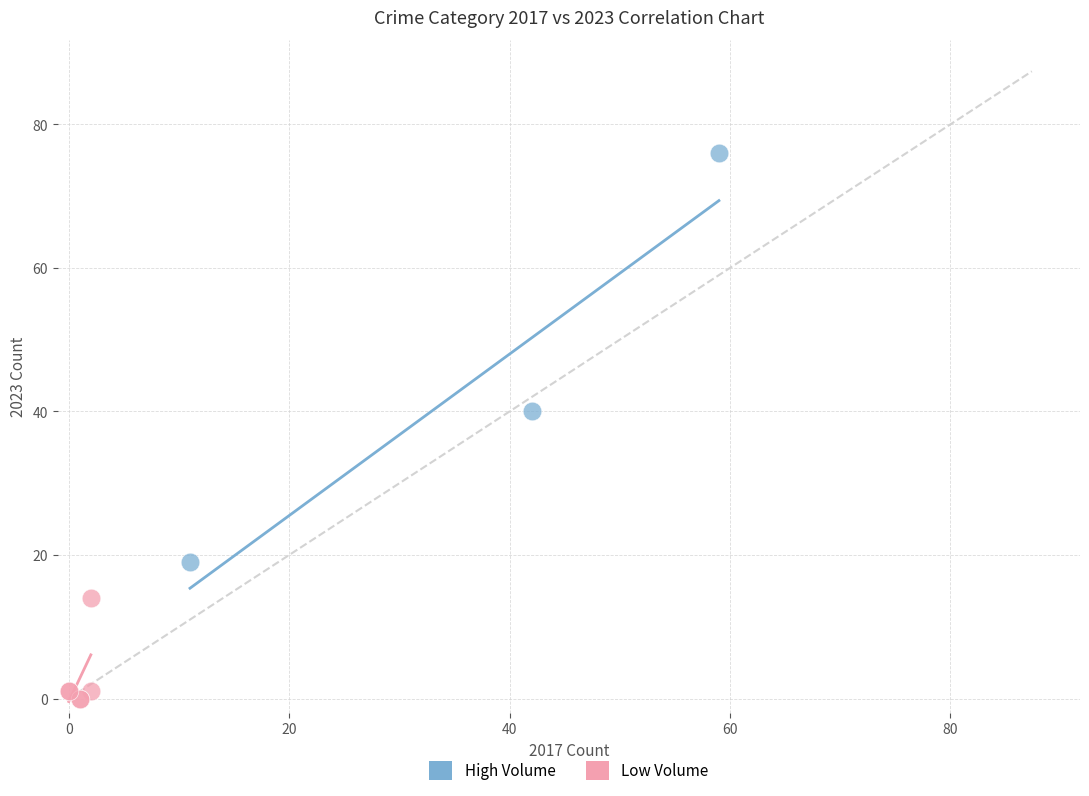

Which series has the largest Y range (max minus min)?

High Volume